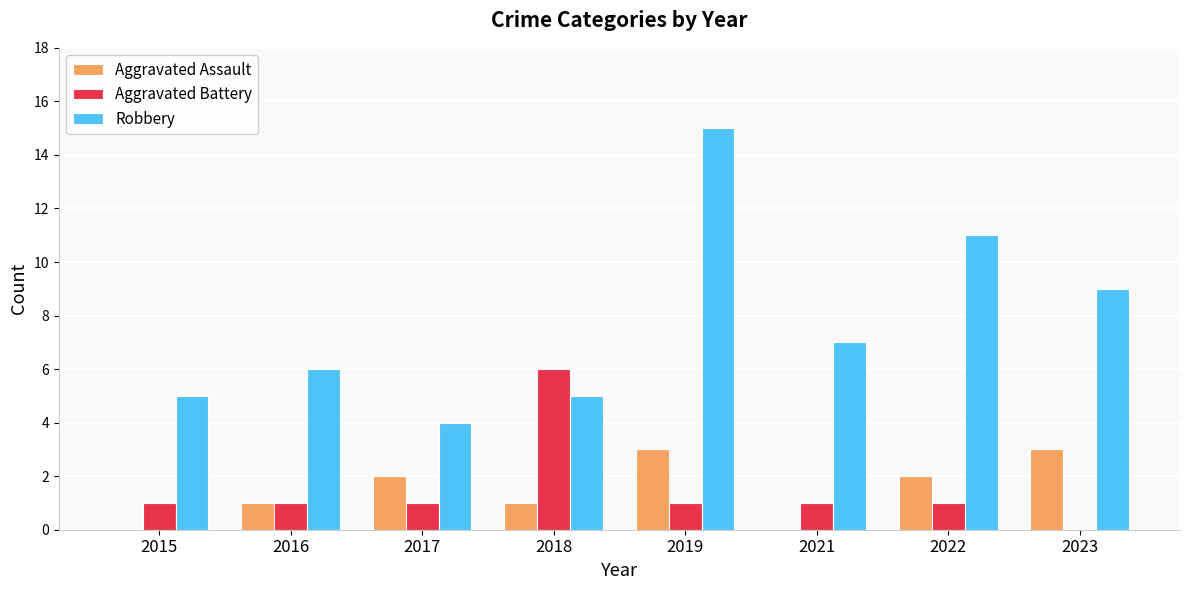

Is it true that Aggravated Battery equals 0 at 2017?

False